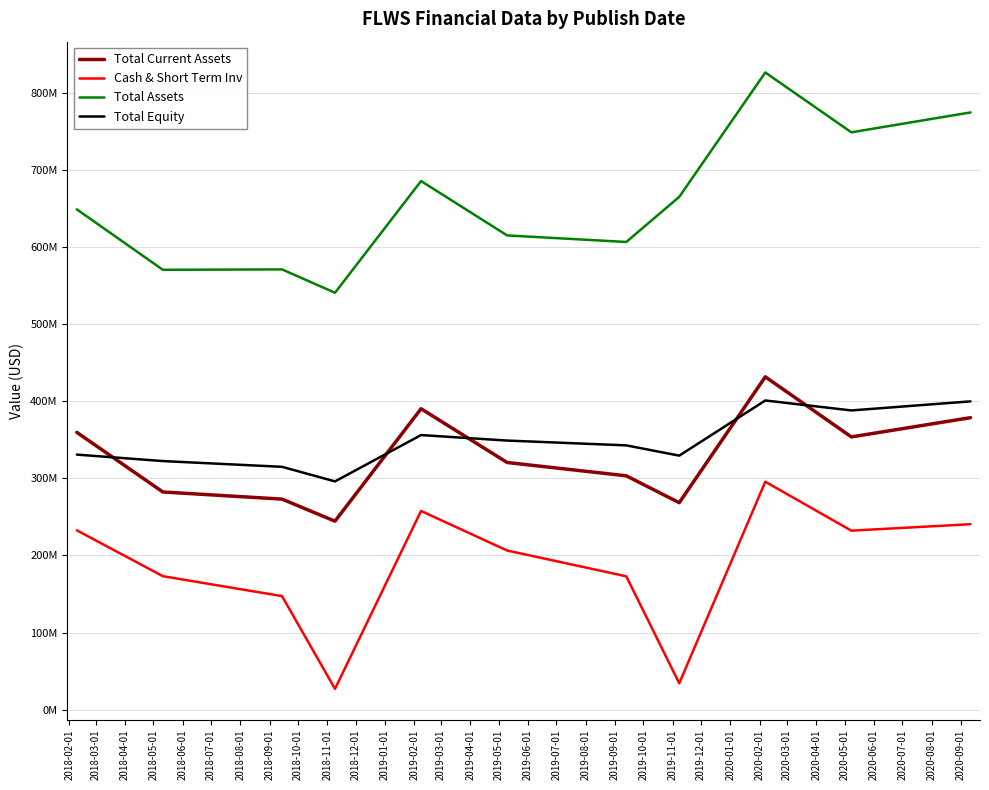

Which series has the largest range (max minus min)?

Total Assets